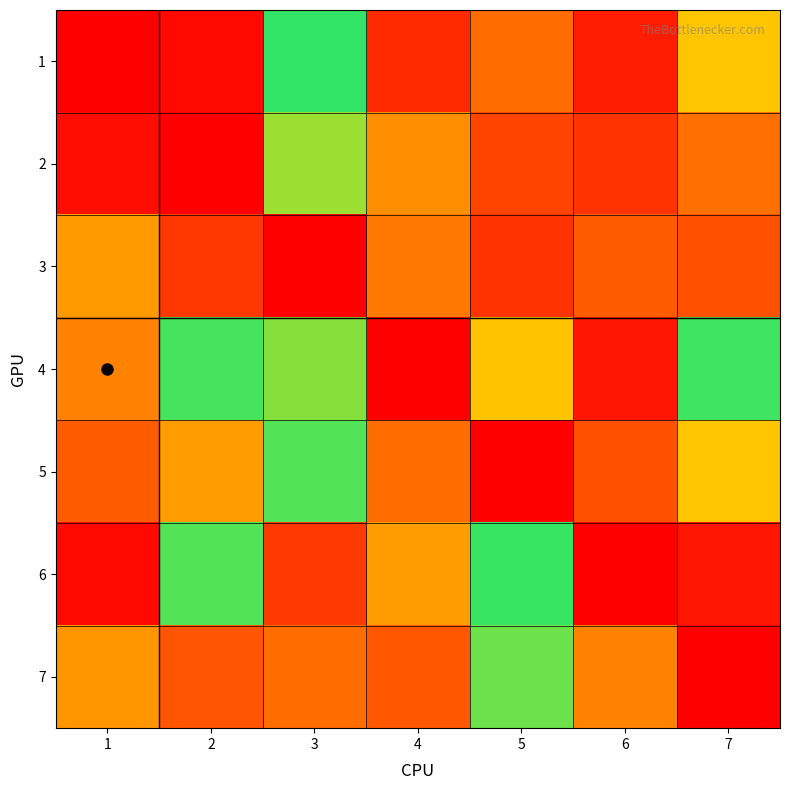

At how many categories does at least one series exceed 32?

7